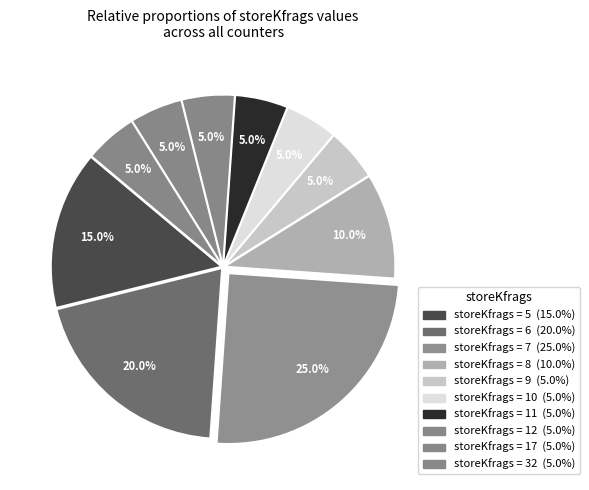

How many slices are in this pie chart?

10